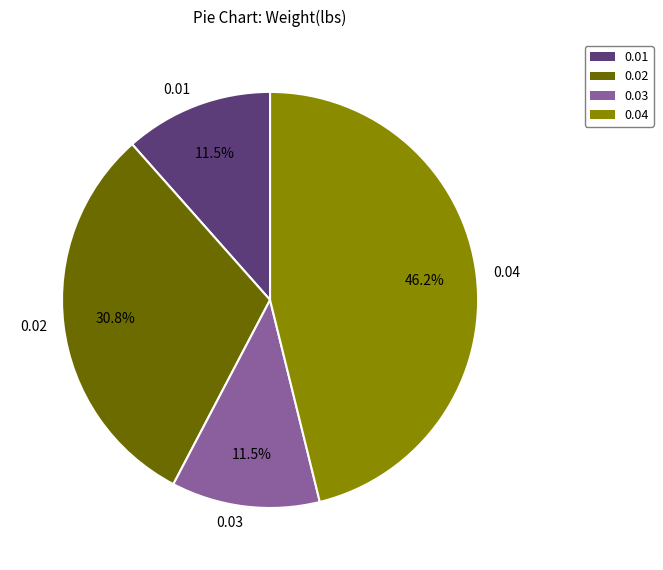

How much of the chart is everything except 0.02?

69.2%